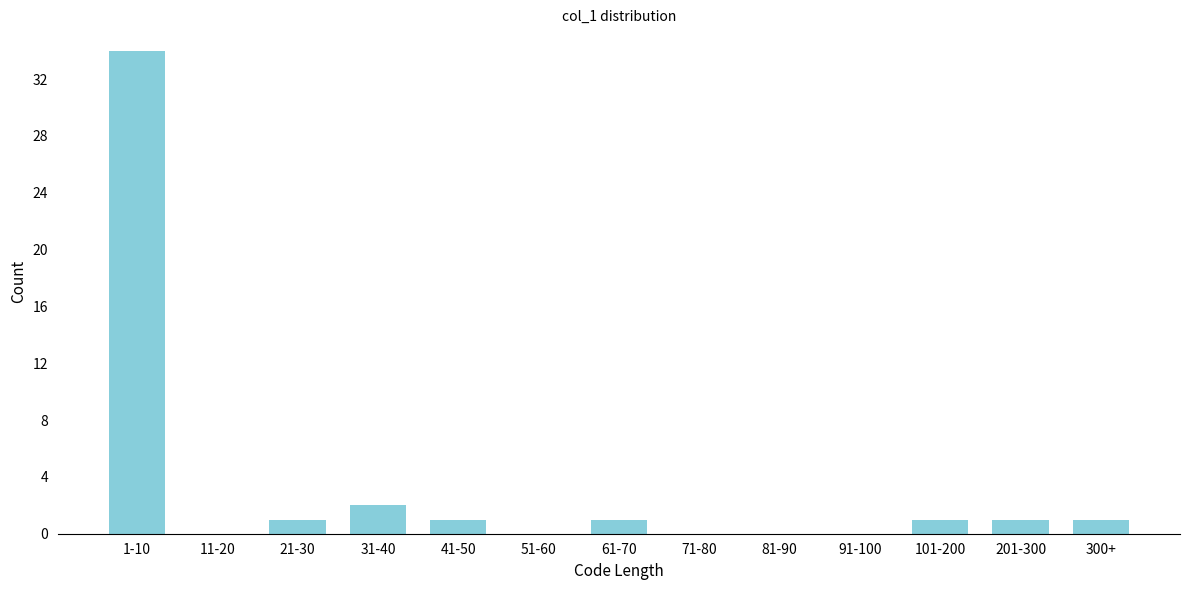

Reading left to right, list all the values displayed in this chart.

1-10=34	11-20=0	21-30=1	31-40=2	41-50=1	51-60=0	61-70=1	71-80=0	81-90=0	91-100=0	101-200=1	201-300=1	300+=1